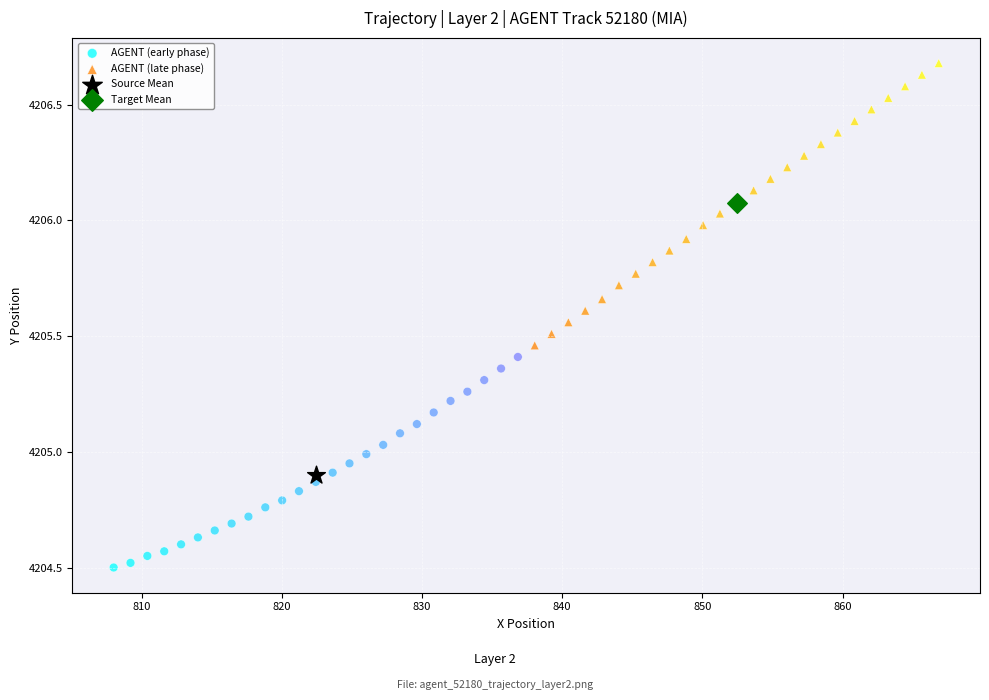

Which series contains the lowest Y value?

AGENT (early phase)